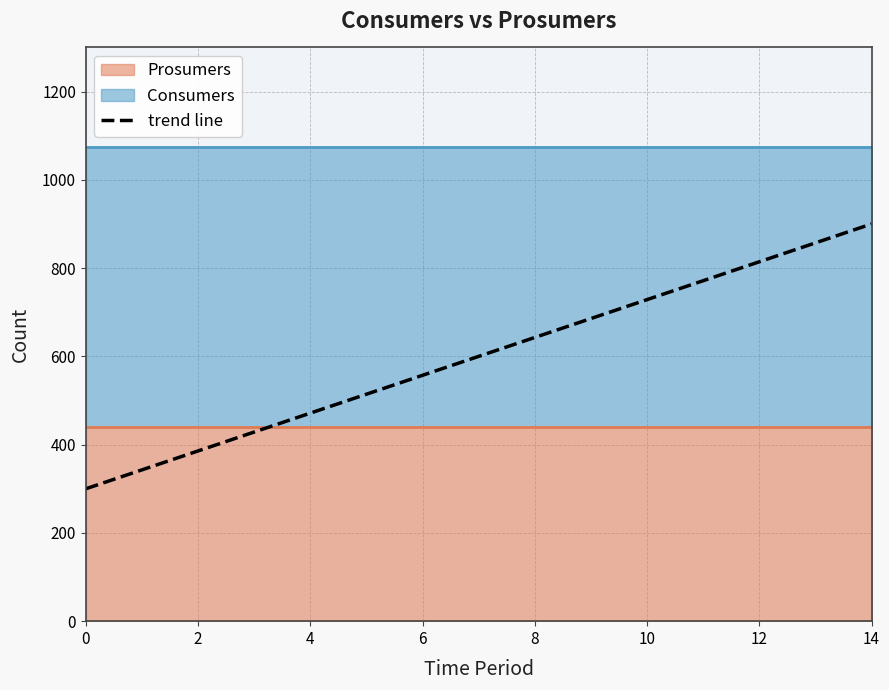

What is the difference between the maximum and minimum values?

600.0